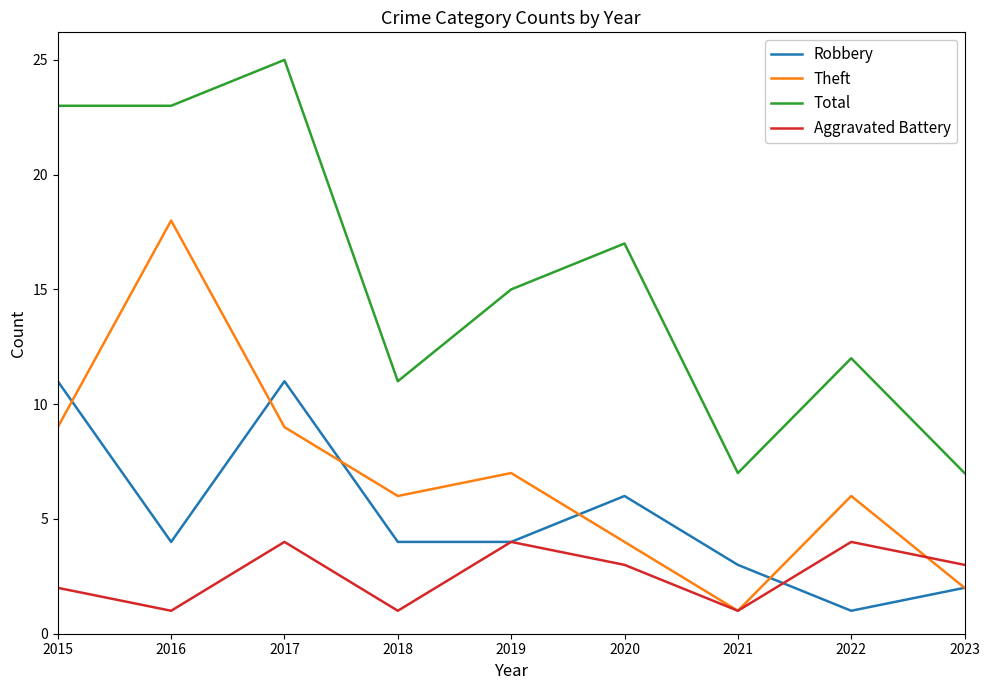

Which series changed the most between 2016 and 2021?

Theft